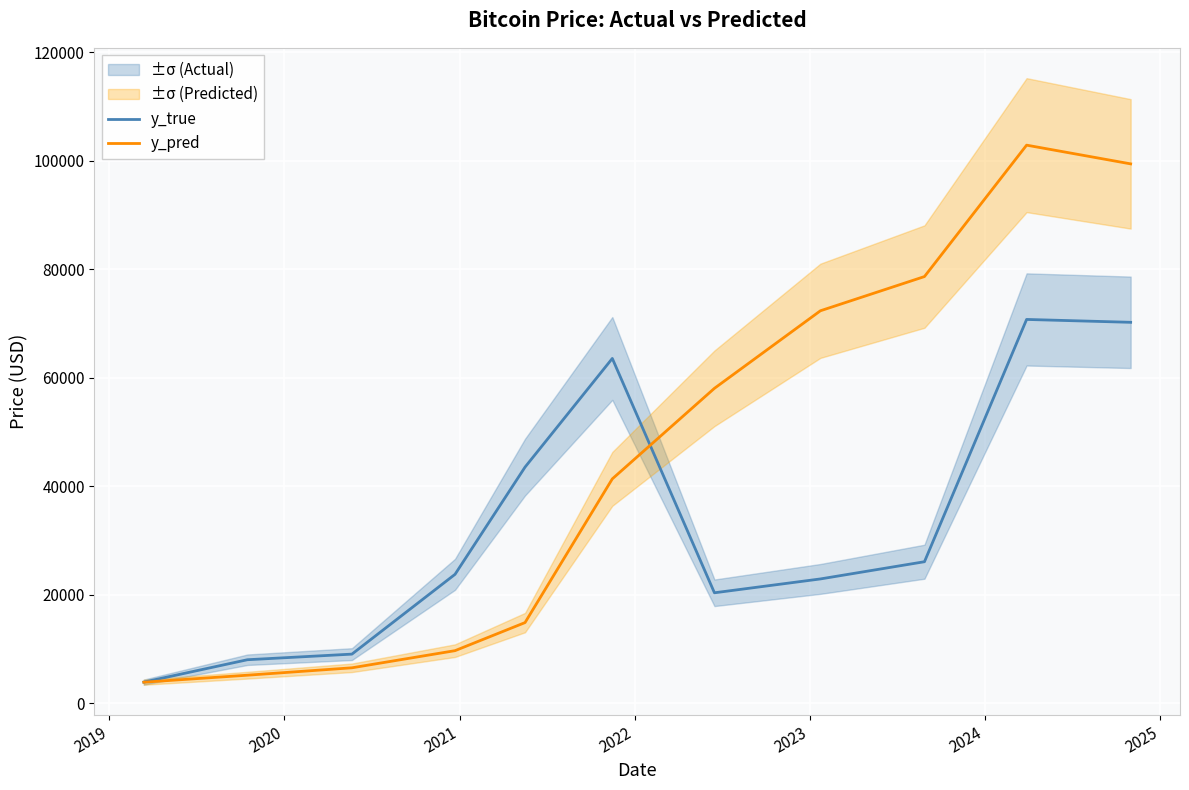

What is the minimum value shown in the chart?

3911.3